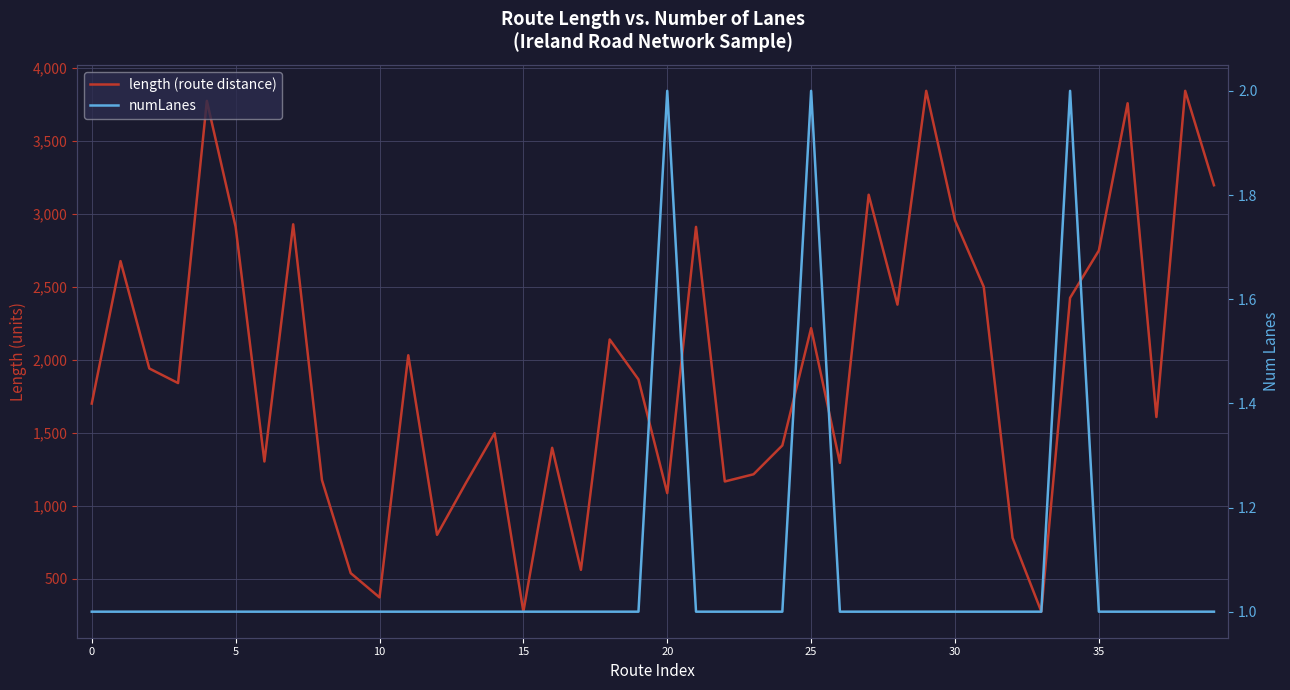

How many series are shown in this chart?

2